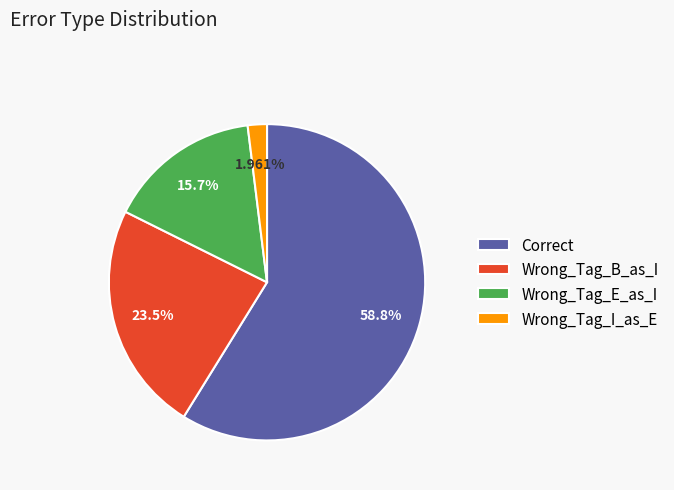

True or false: Wrong_Tag_E_as_I accounts for 16% of the total.

True